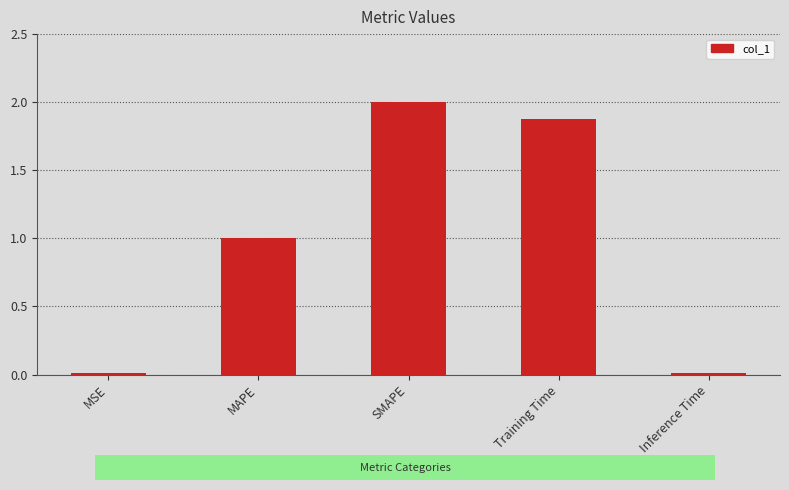

How many bars are there in total?

5